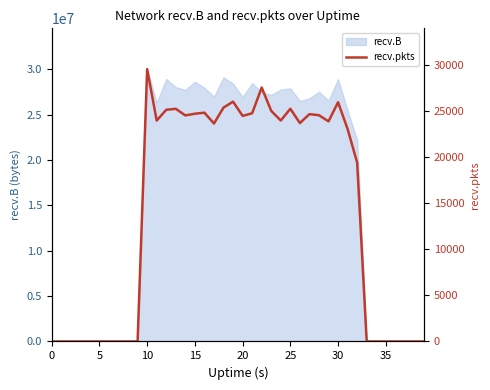

The value of recv.B at 5 is -9483660. True or false?

False